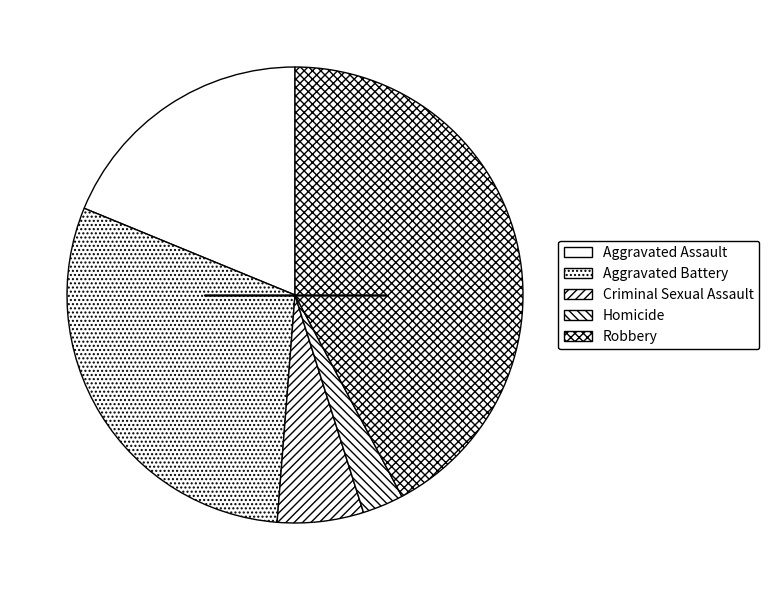

Count the number of slices in the pie.

5